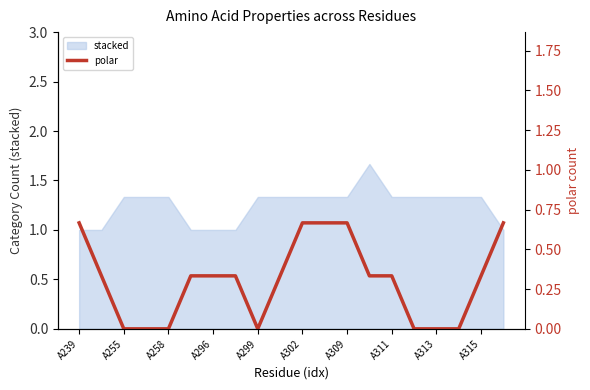

Does the chart display data point markers on the line(s)?

No